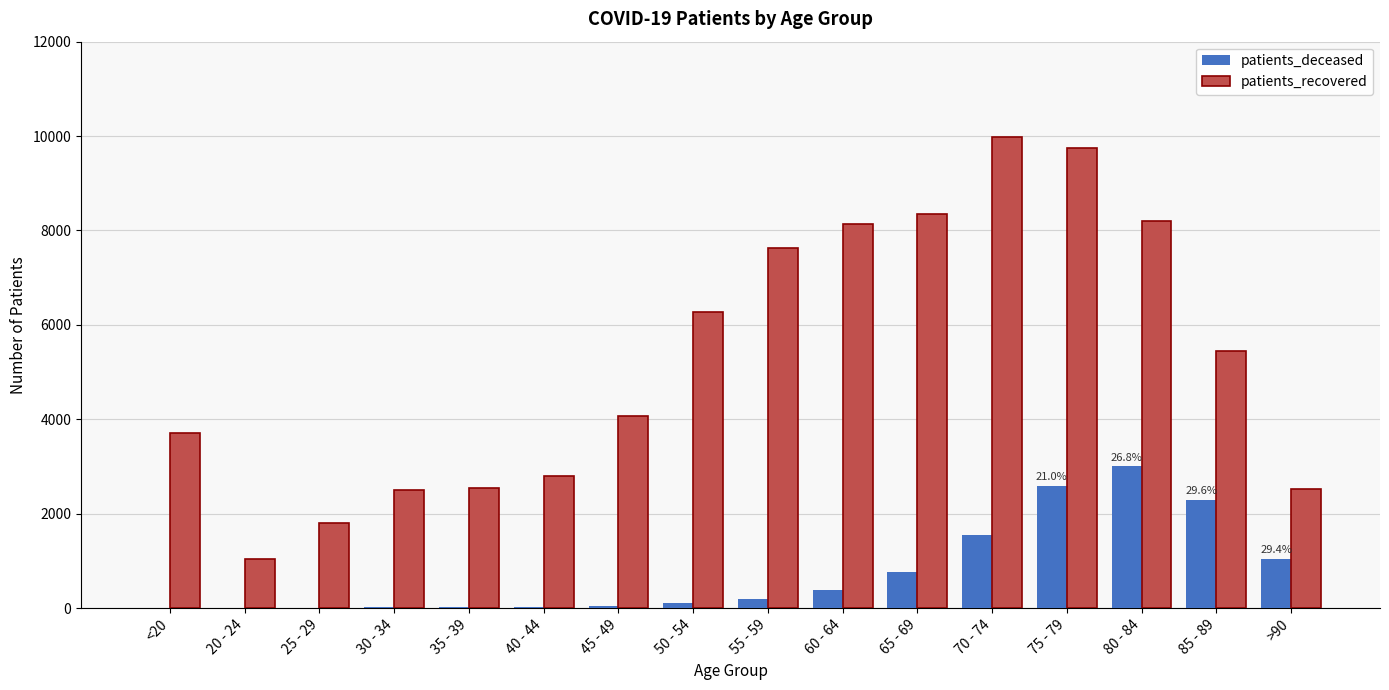

How many data points does each series have?

16